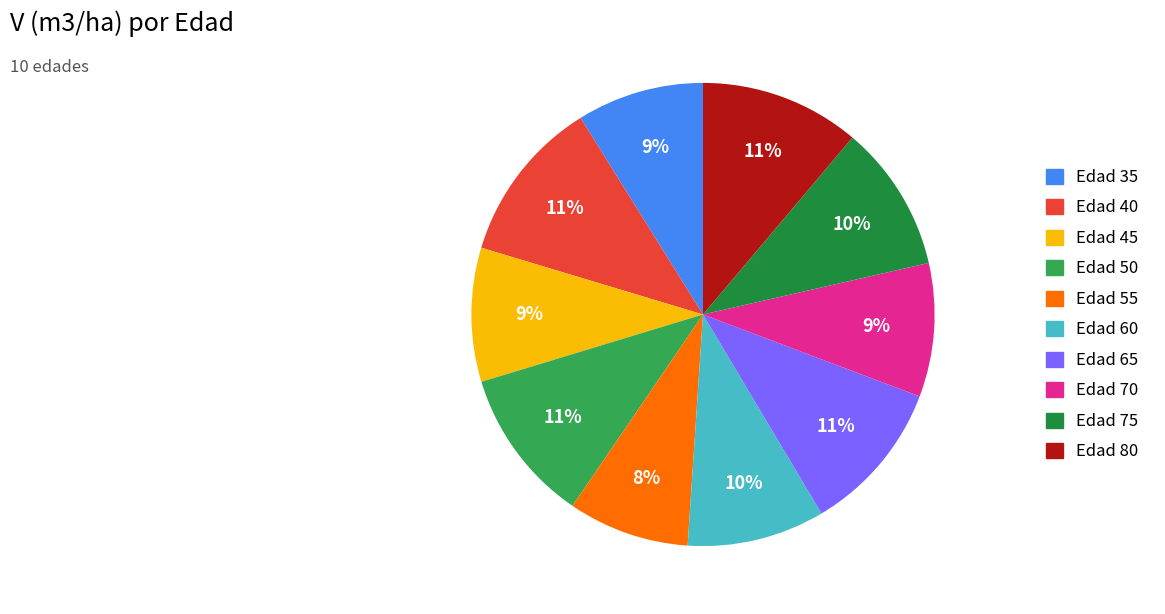

To the nearest percent, what is the average slice percentage?

10%